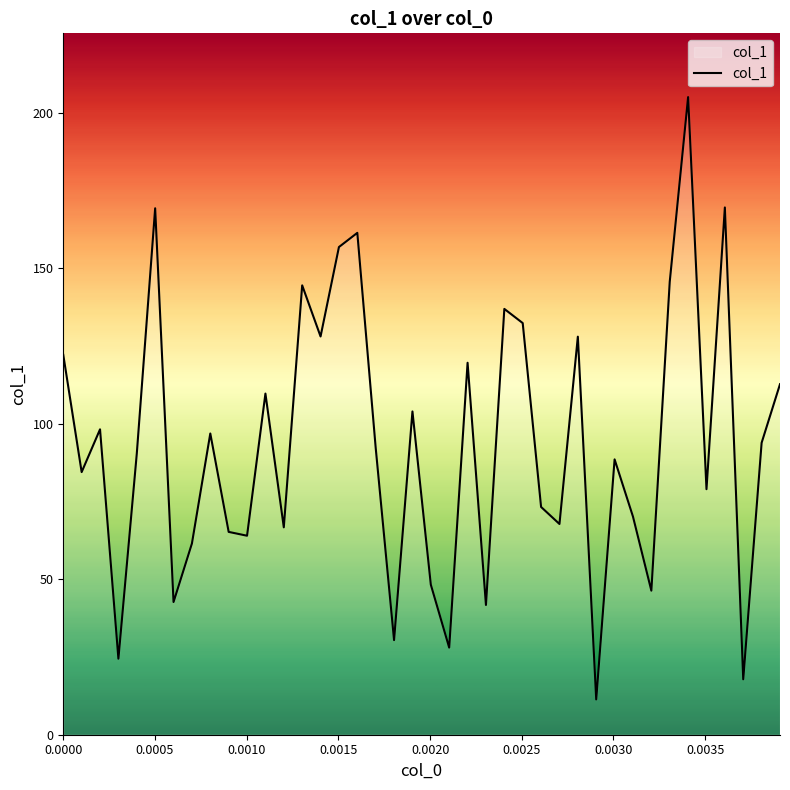

What is the maximum value shown in the chart?

205.0